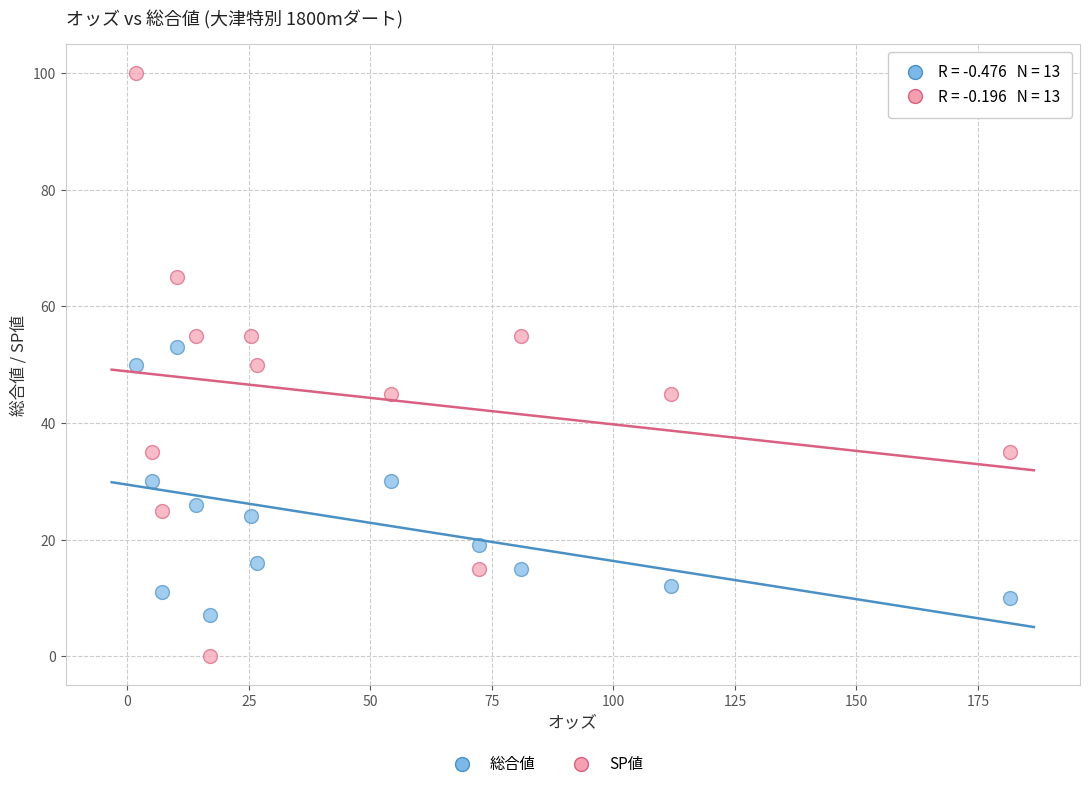

Which series reaches the maximum Y coordinate?

SP値